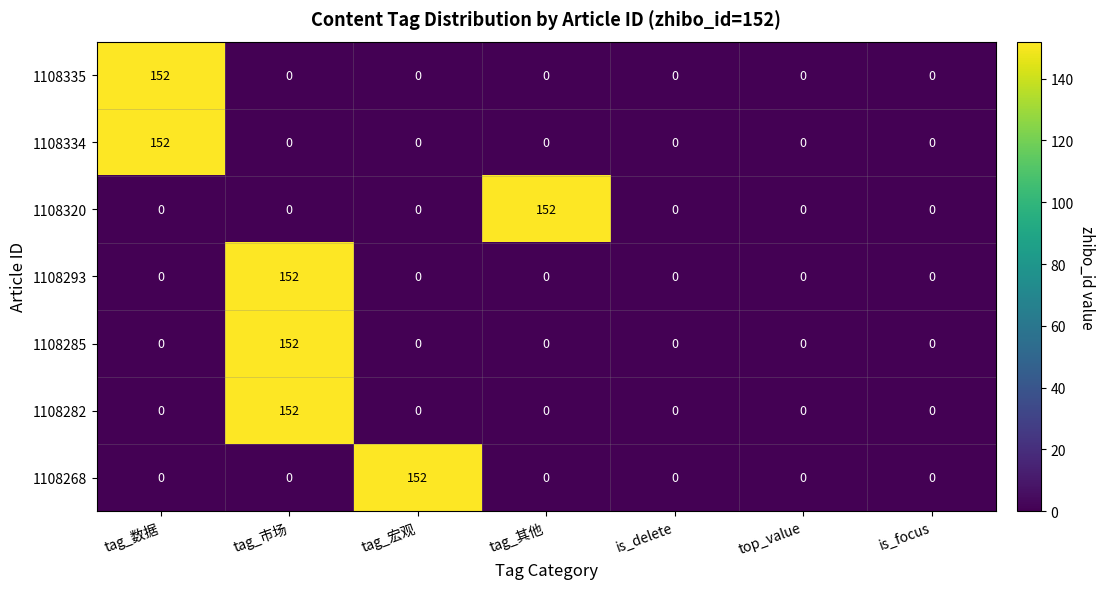

At which label does 1108320 reach its peak?

tag_其他